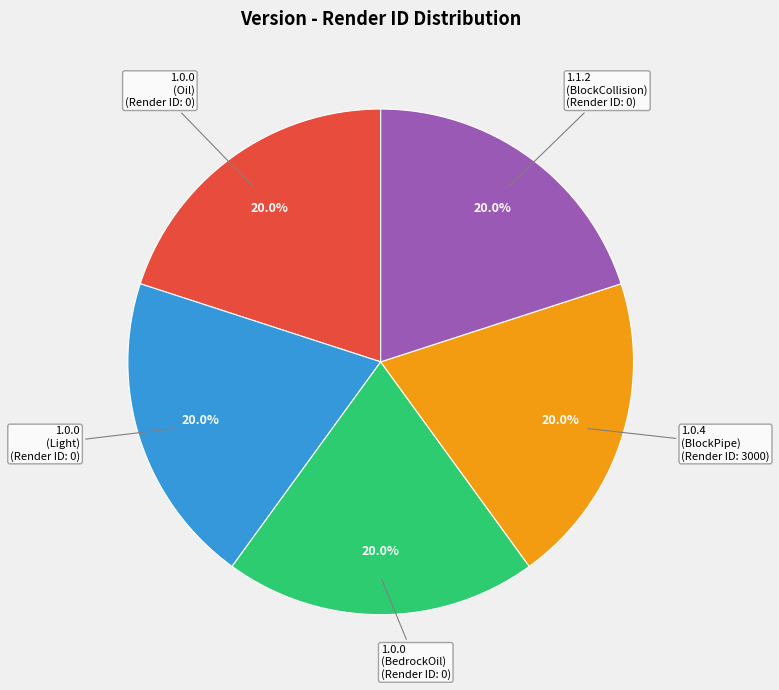

Is there a majority slice in this chart?

No